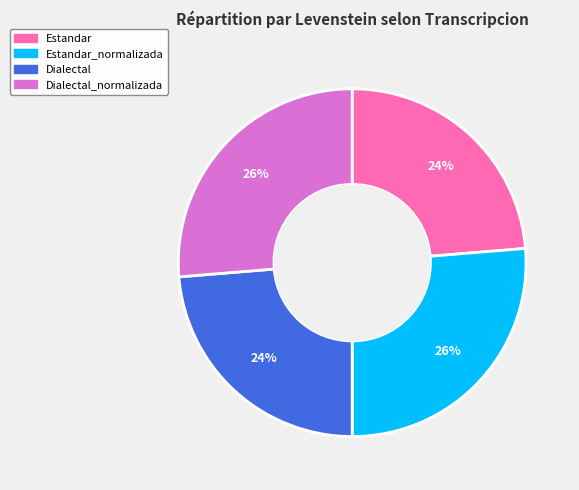

Is there any slice that represents more than half of the pie?

No